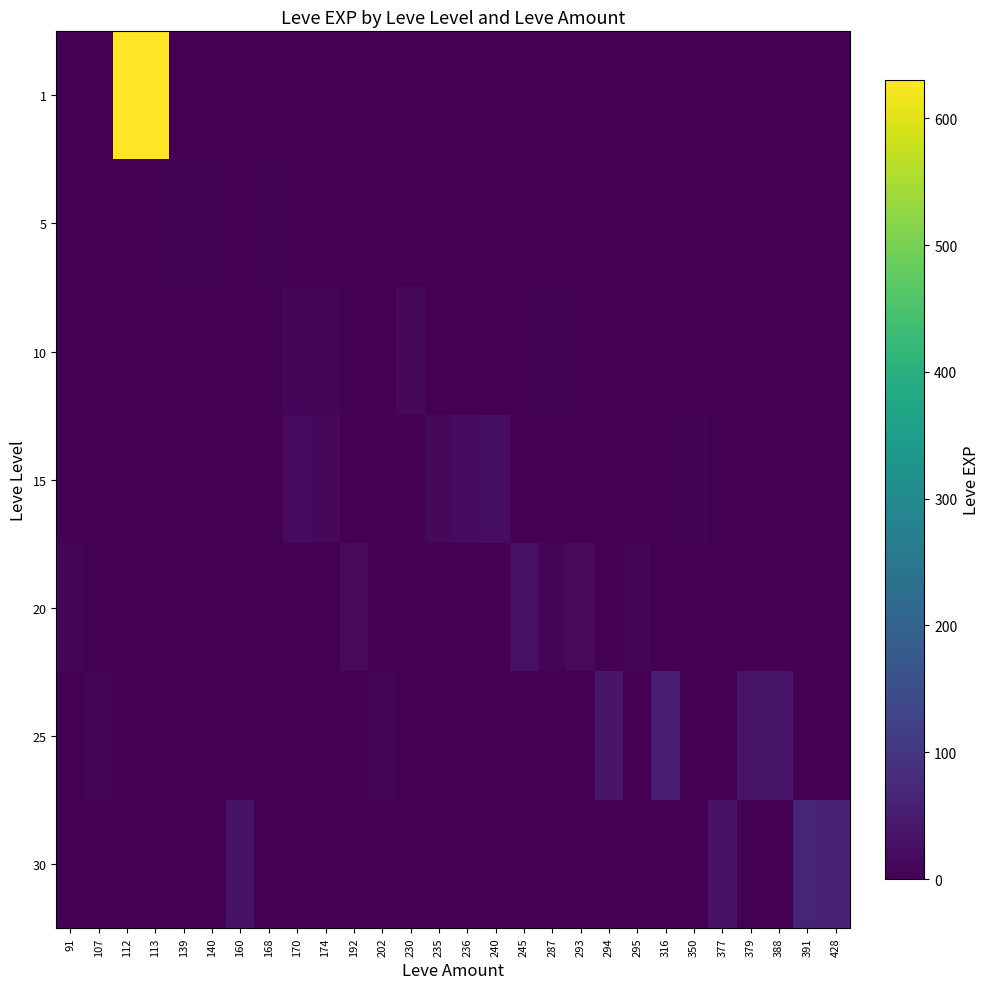

What is the total value across all series at 192?

16